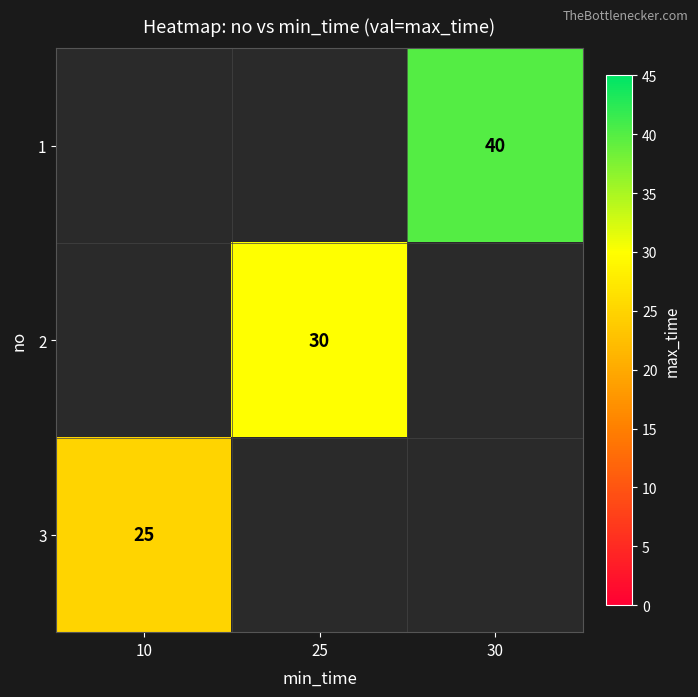

Is it true that 3 equals 25 at 10?

True